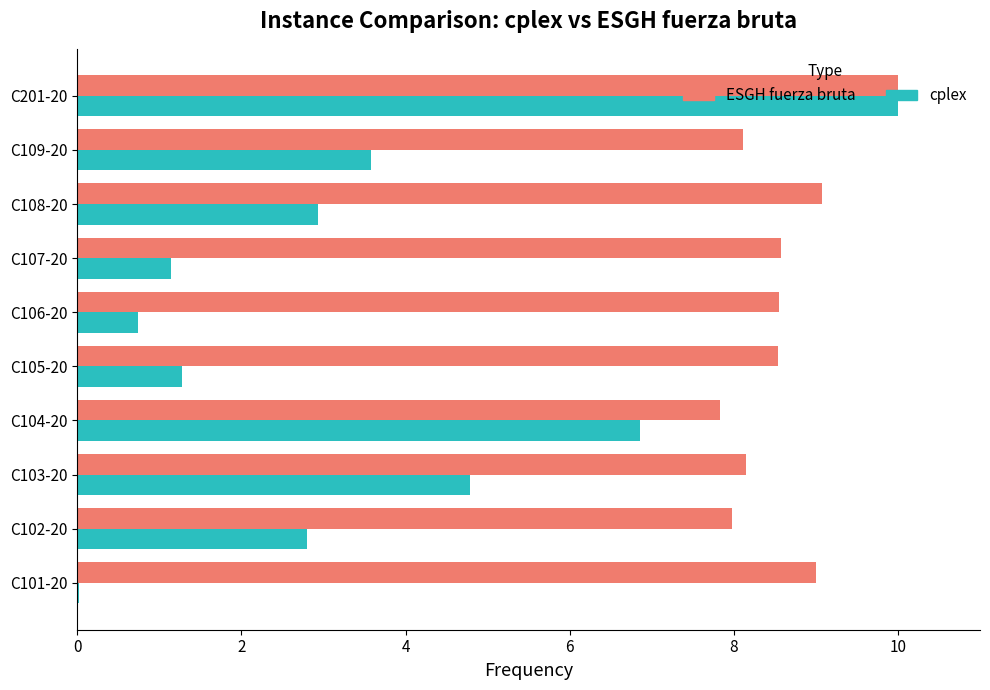

Between C104-20 and C107-20, which series saw the biggest shift?

cplex